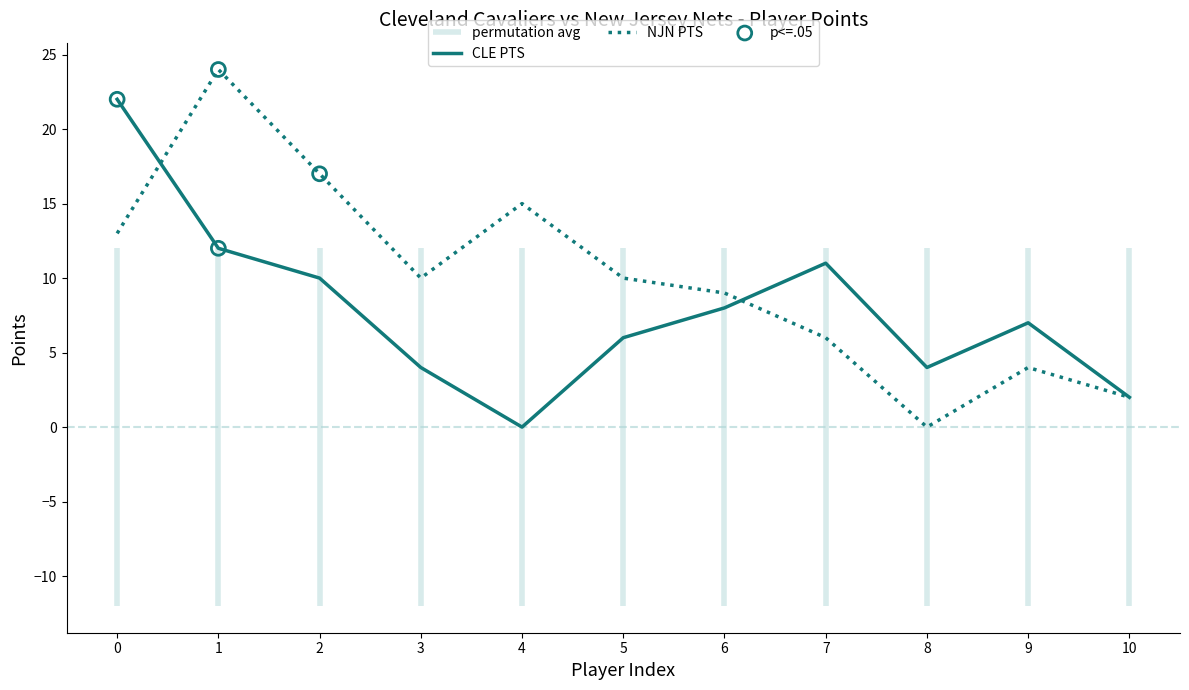

Which series contains the lowest Y value?

CLE PTS